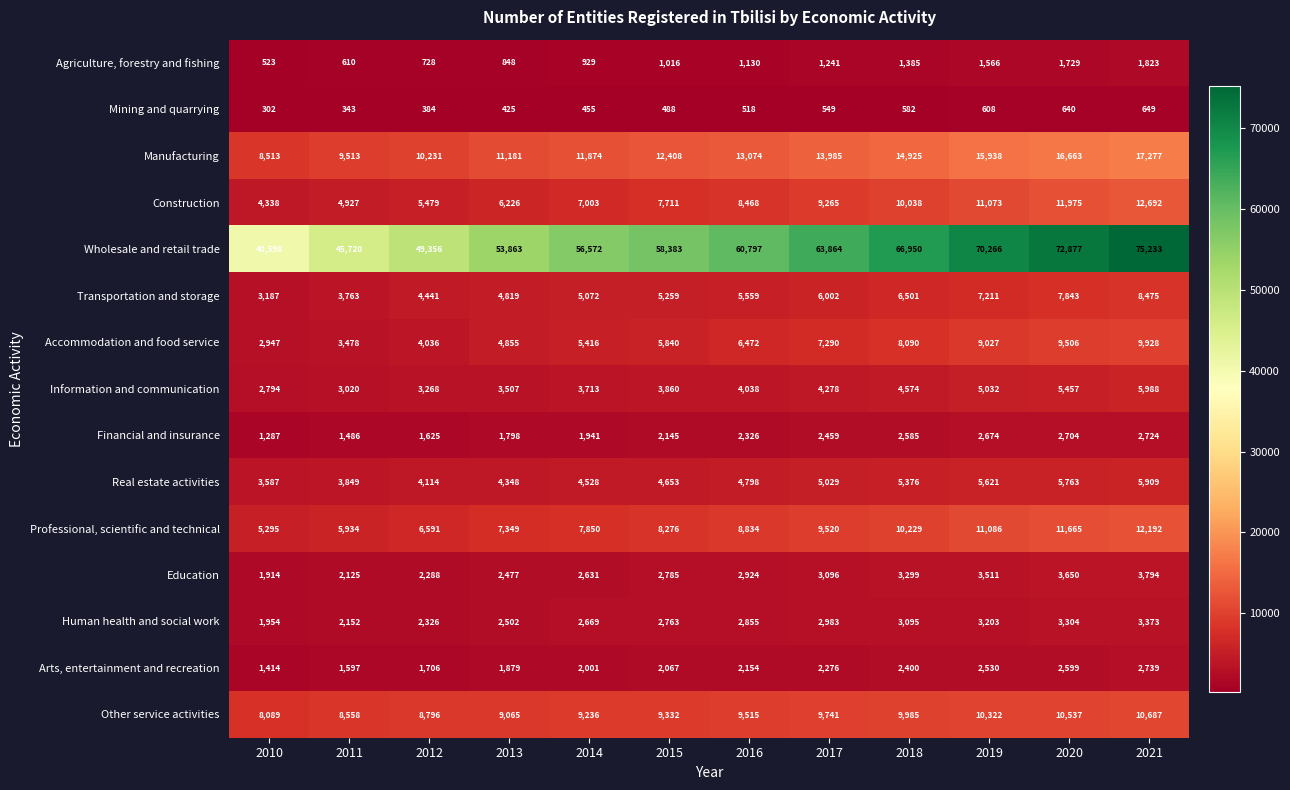

The Transportation and storage series shows 11076 at 2018. True or false?

False